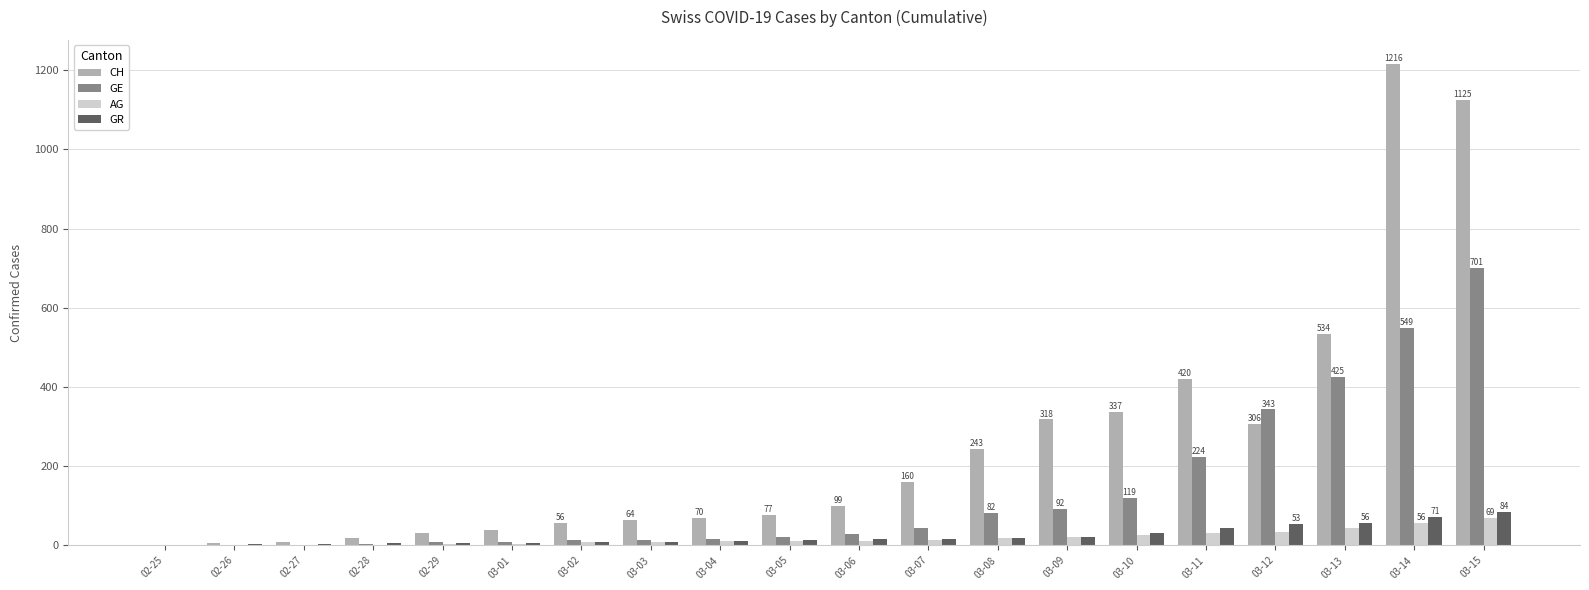

Which series changed the most between 03-09 and 03-14?

CH